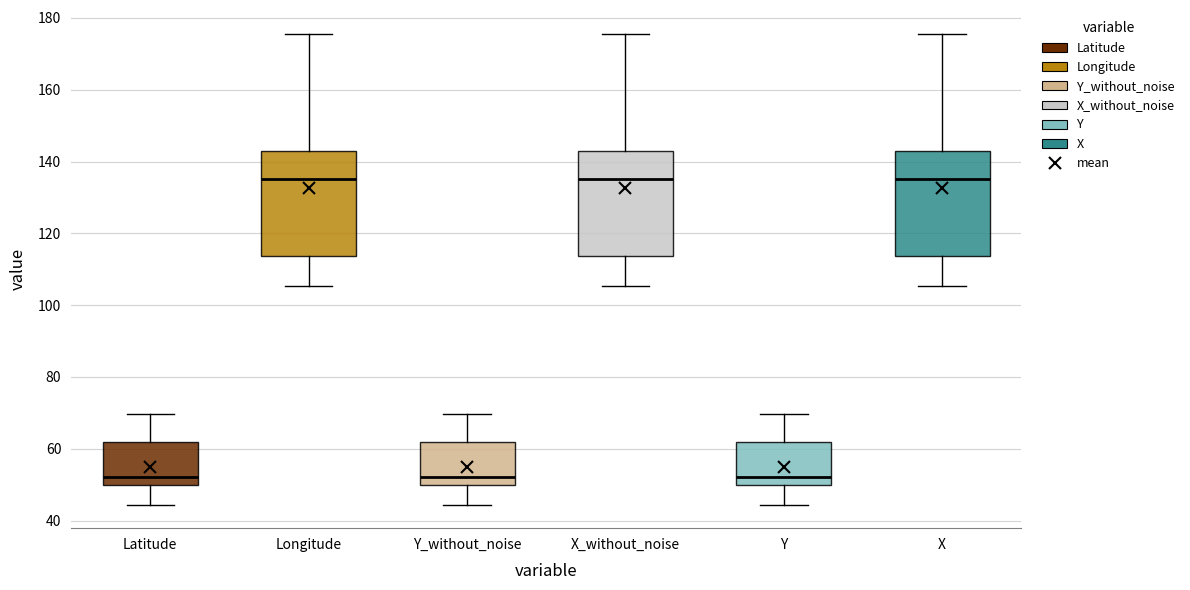

Reading left to right, read every box against the y-axis: the position of its median line, the range the box covers, and the ends of its whiskers. The values are not printed on the chart, so give them approximately, as read against the axis.

Latitude: median 52, box 50 to 62, whiskers 44 to 70
Longitude: median 136, box 114 to 142, whiskers 106 to 176
Y_without_noise: median 52, box 50 to 62, whiskers 44 to 70
X_without_noise: median 136, box 114 to 142, whiskers 106 to 176
Y: median 52, box 50 to 62, whiskers 44 to 70
X: median 136, box 114 to 142, whiskers 106 to 176